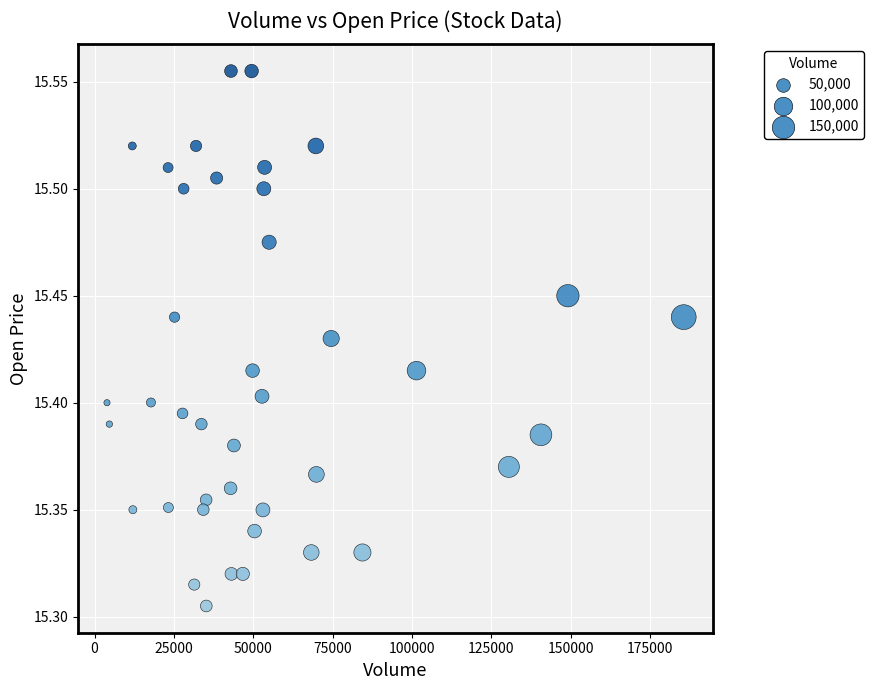

What is the range of X values (max minus min)?

181754.0